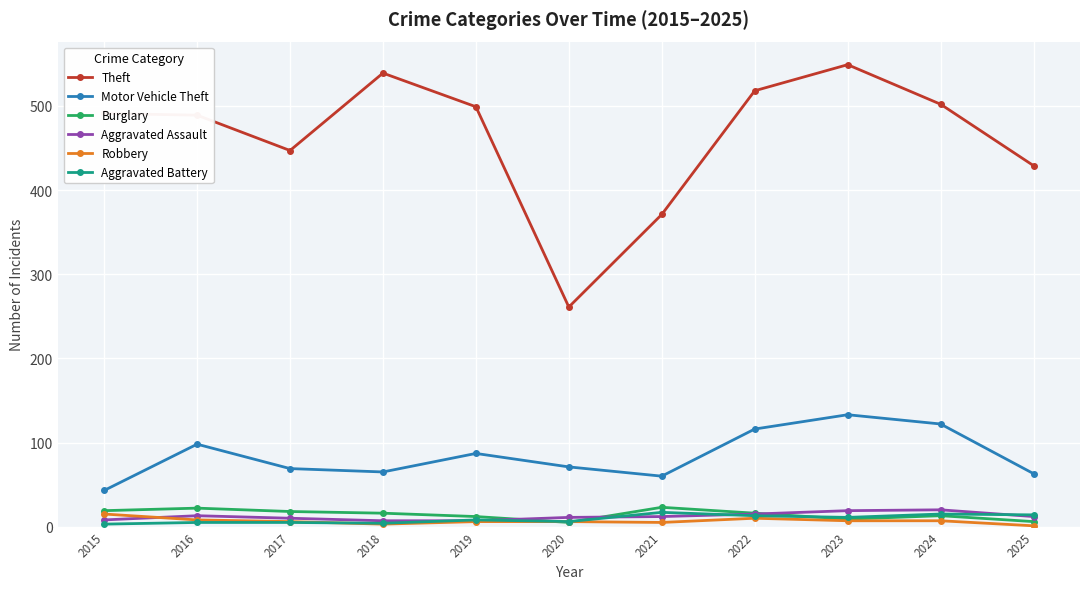

Which series changed the most between 2022 and 2025?

Theft